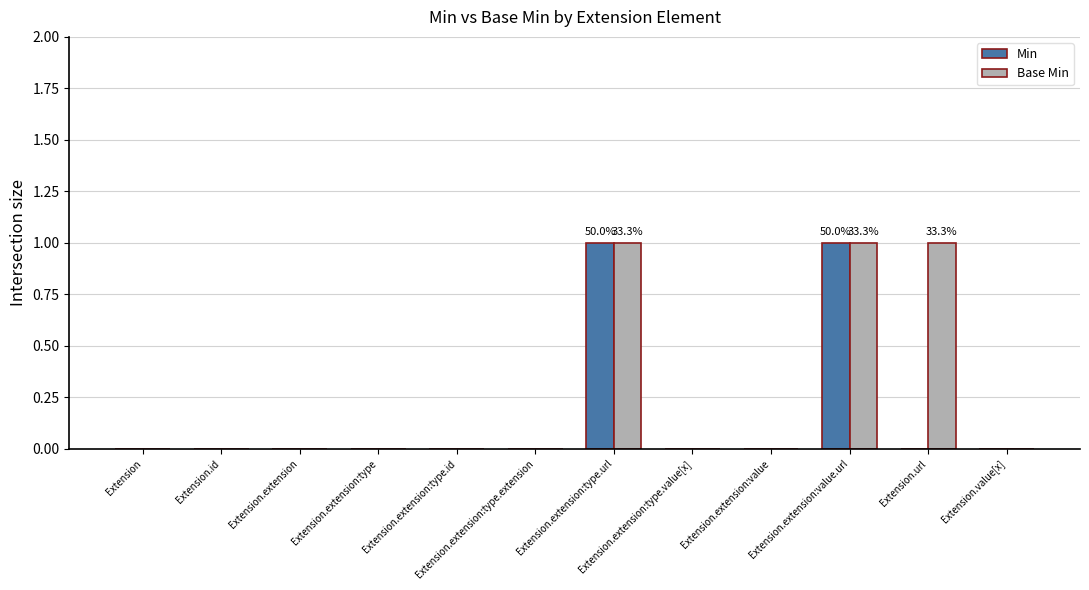

Which series has the largest total across all categories?

Base Min